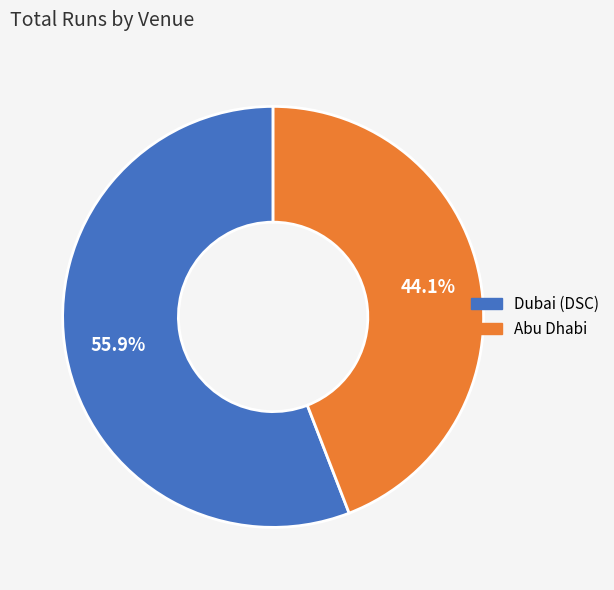

What is the smallest slice in the pie chart?

Abu Dhabi